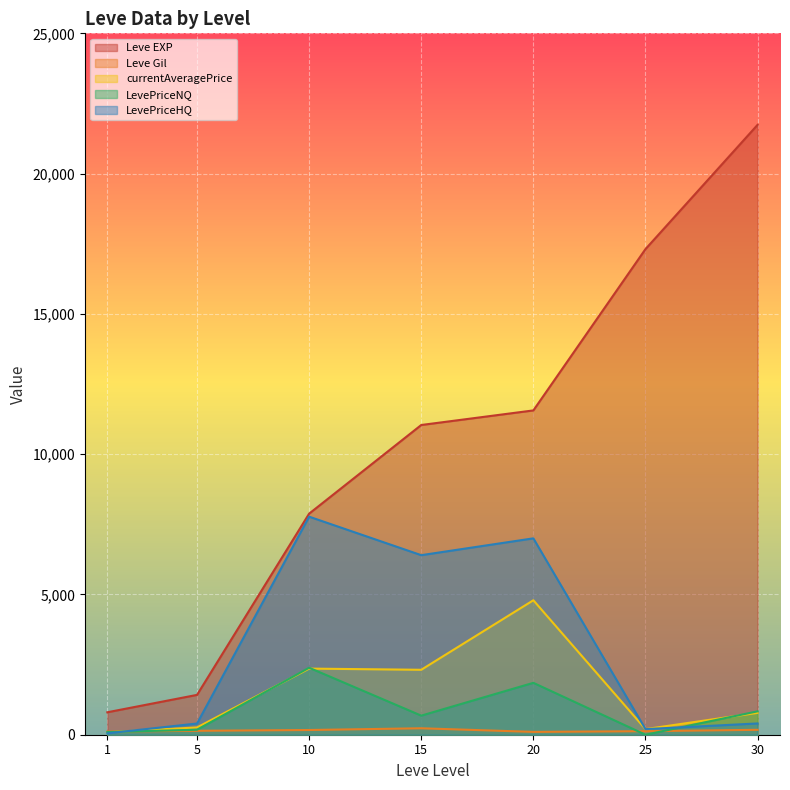

At which category is the sum across all series the highest?

20